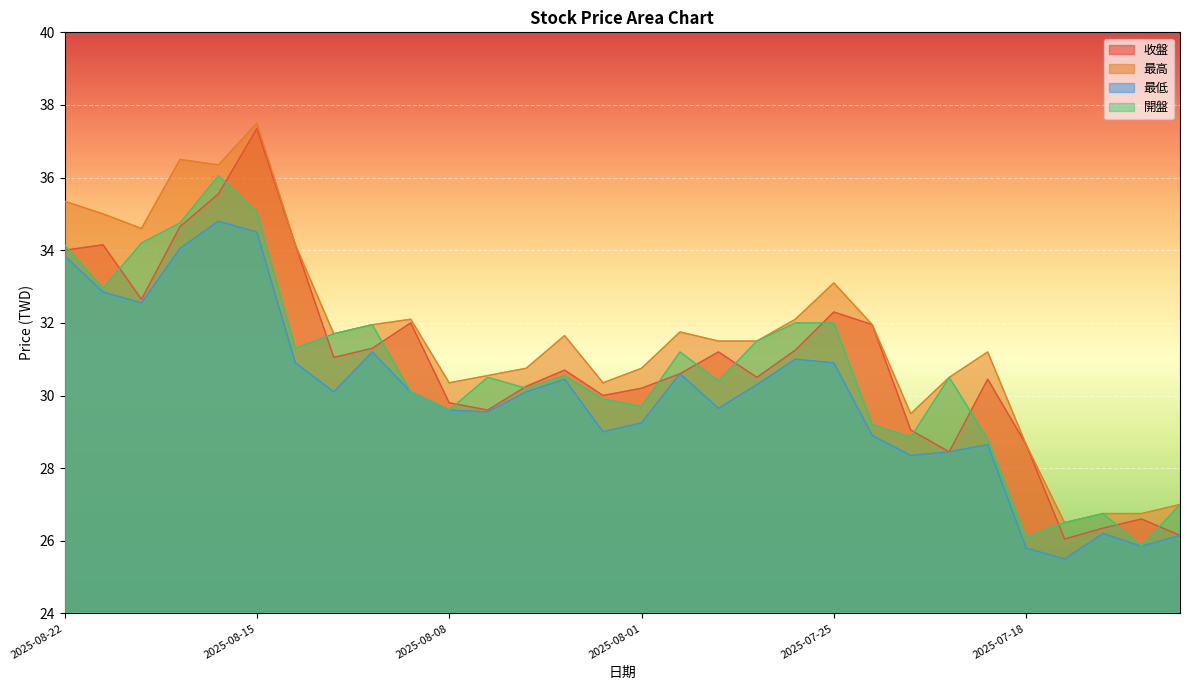

At which category is the sum across all series the highest?

2025-08-15